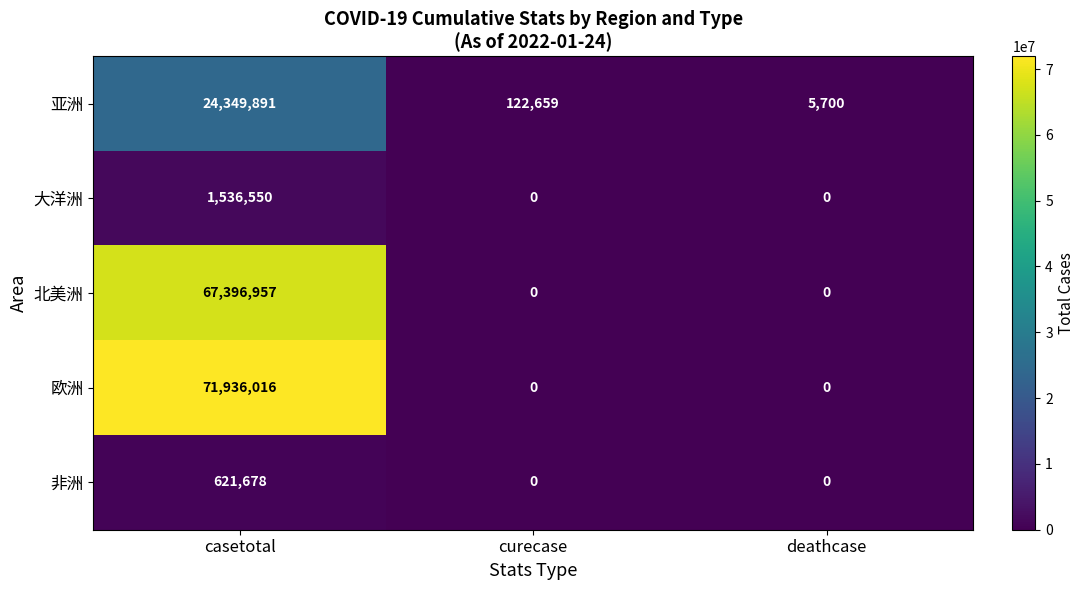

At how many categories does at least one series exceed 56900018?

1